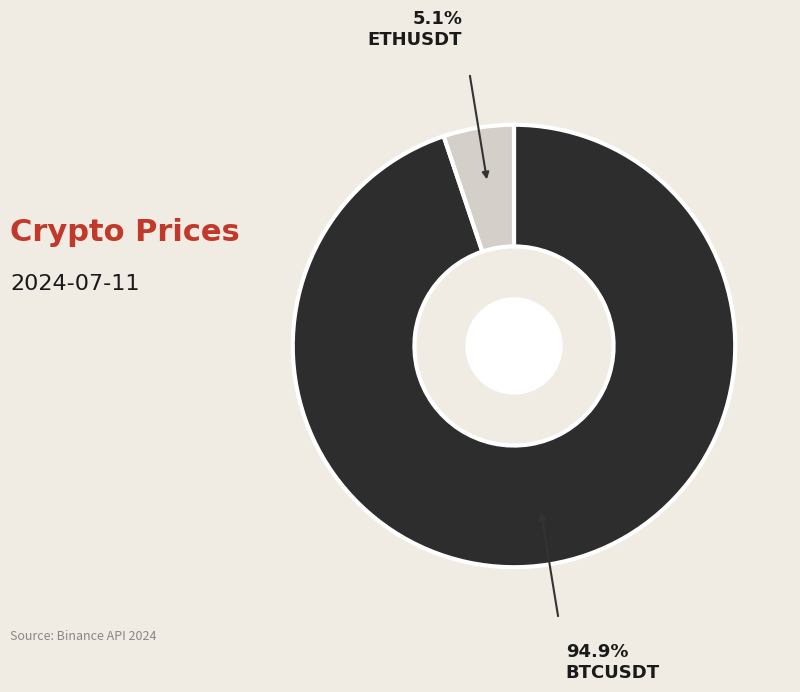

Does any single category account for the majority?

Yes